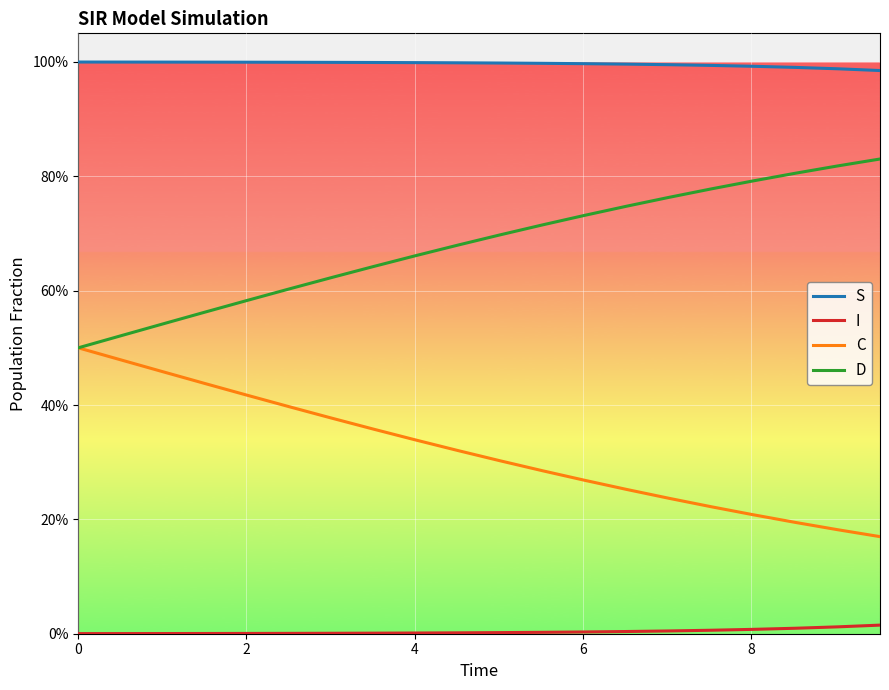

What is the maximum value for S?

1.0